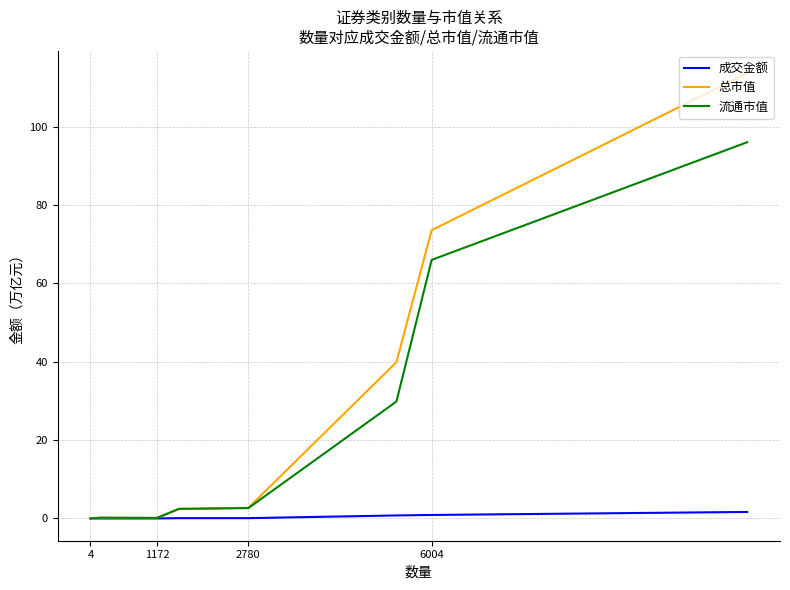

Which series has the largest total across all categories?

总市值